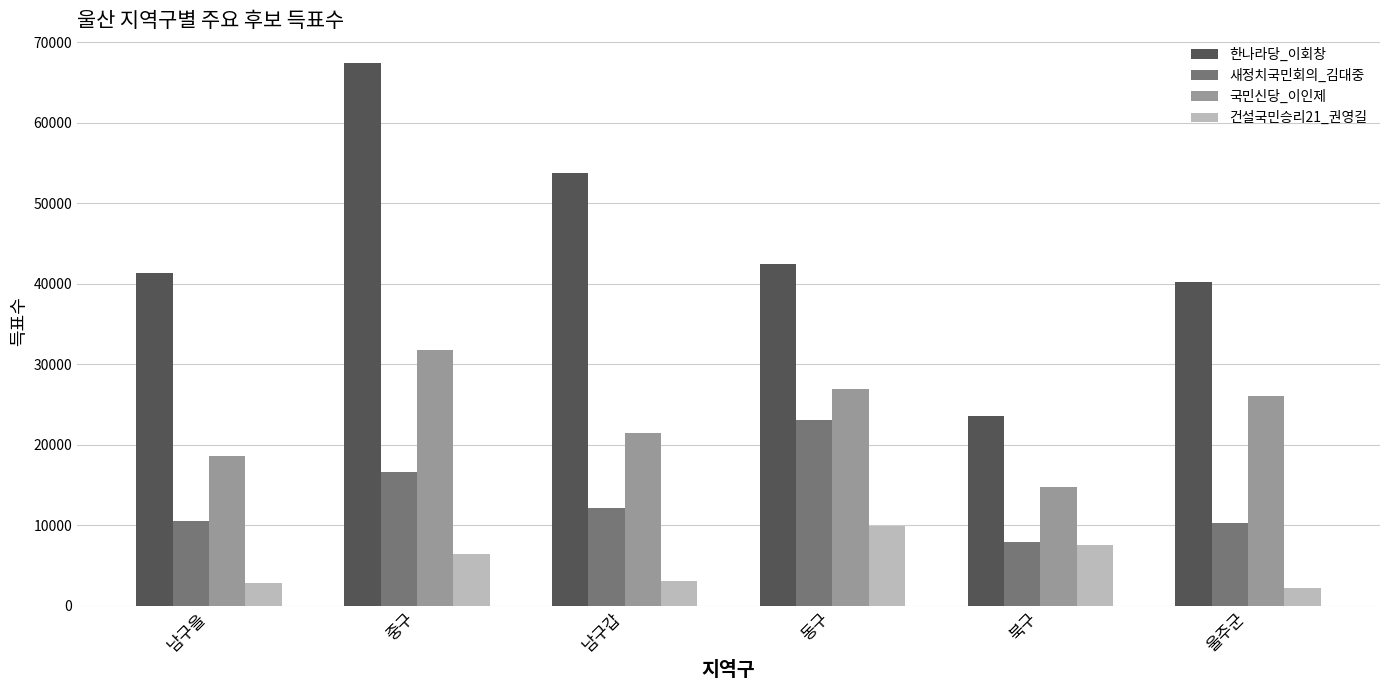

List the series in order of their overall mean, lowest first.

건설국민승리21_권영길, 새정치국민회의_김대중, 국민신당_이인제, 한나라당_이회창